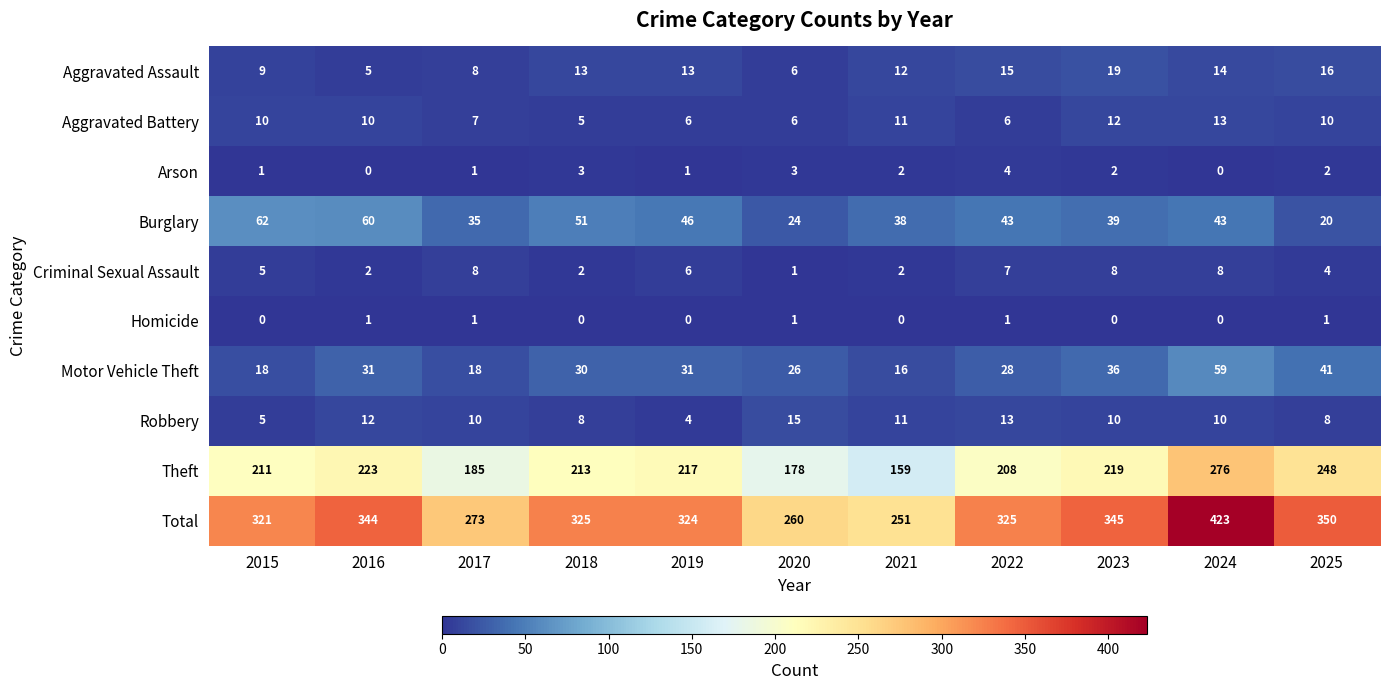

What is the sum of the Theft values at 2019 and 2022?

425